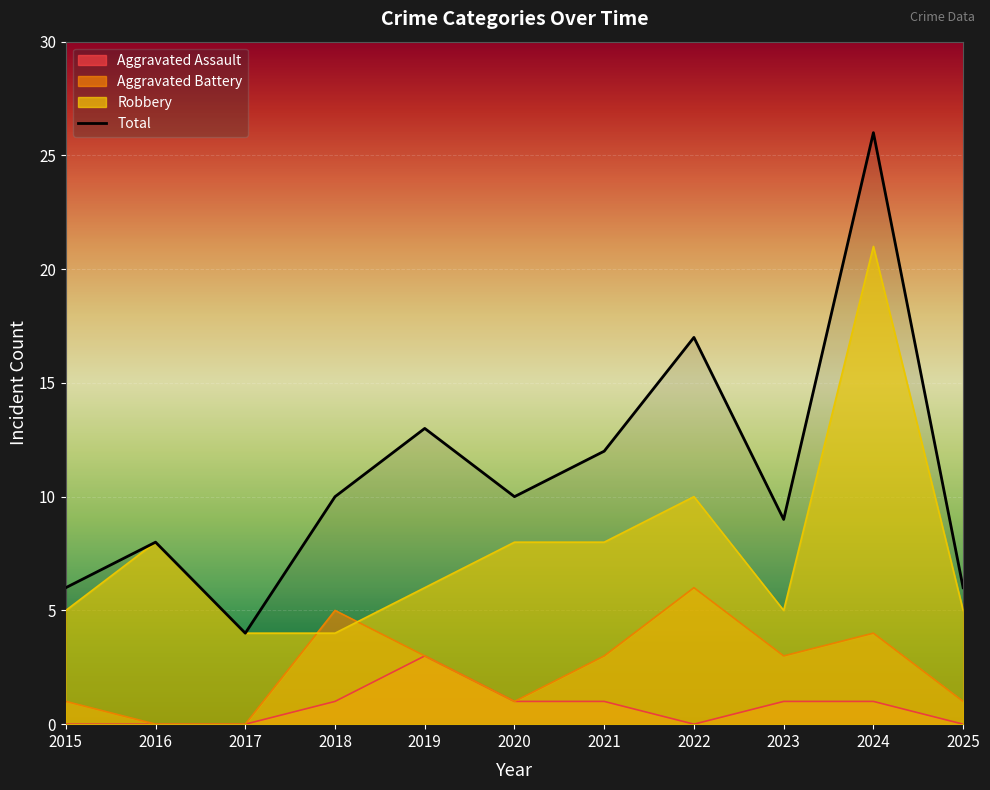

True or false: Aggravated Assault has more than 2 points higher than both neighbors.

False